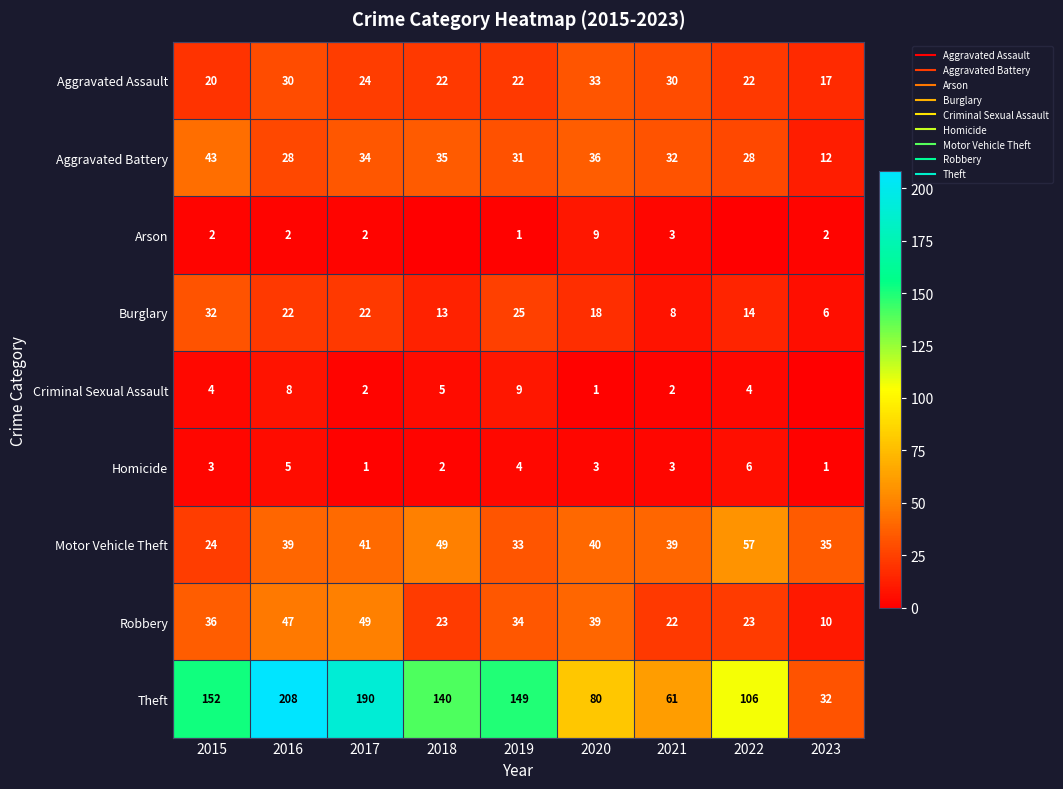

The value of Robbery at 2018 is 23. True or false?

True